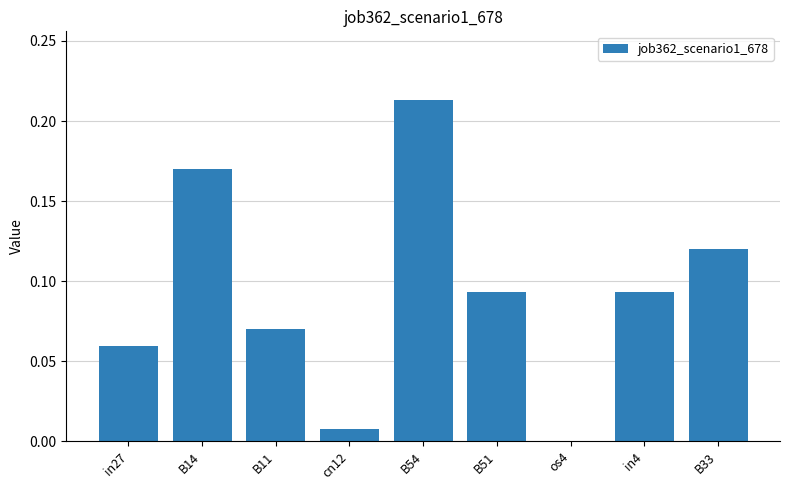

Which label corresponds to the largest value in the chart?

B54